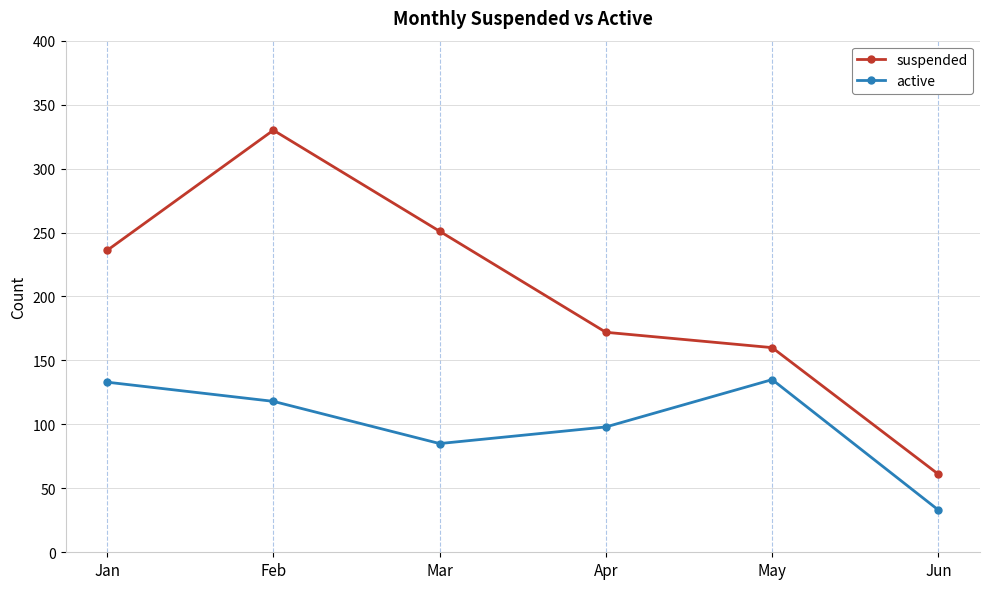

Reading left to right, what are all the values shown in this chart?

suspended: Jan=236	Feb=330	Mar=251	Apr=172	May=160	Jun=61
active: Jan=133	Feb=118	Mar=85	Apr=98	May=135	Jun=33